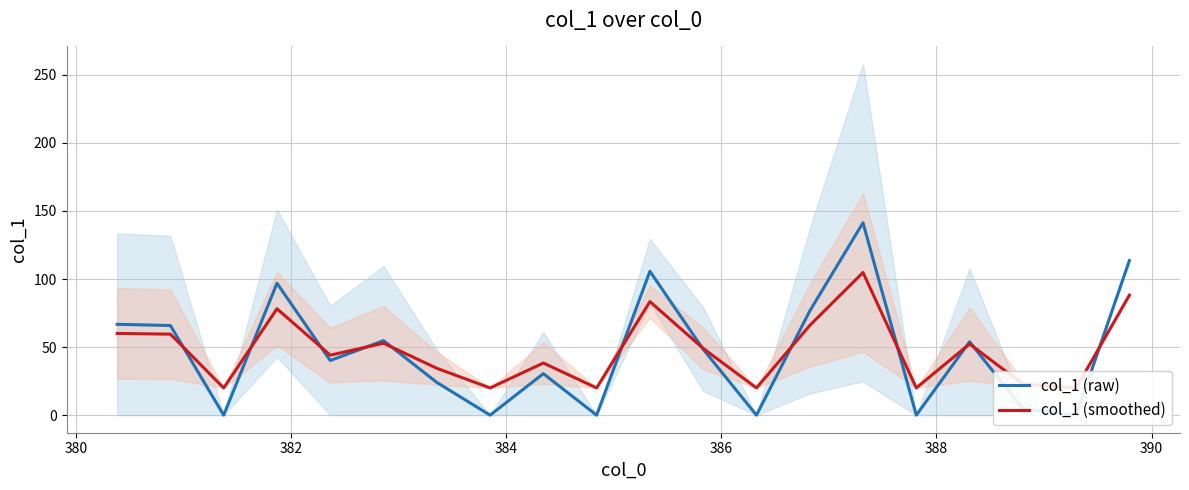

What are all the series names shown in the legend?

col_1 (raw), col_1 (smoothed)